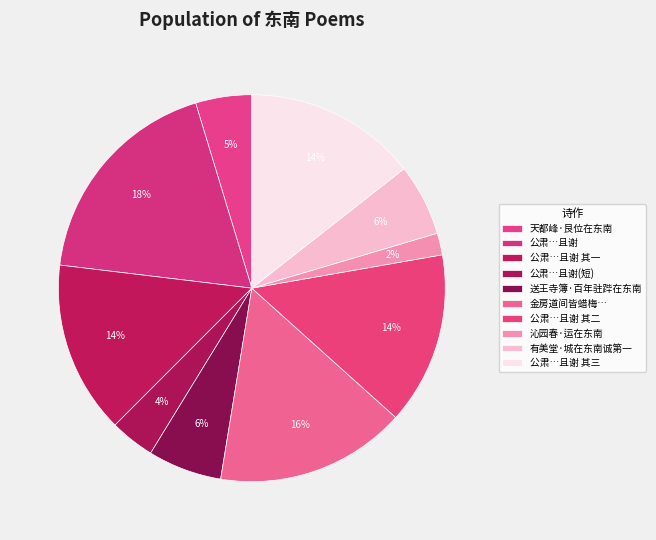

How many segments does this pie chart have?

10